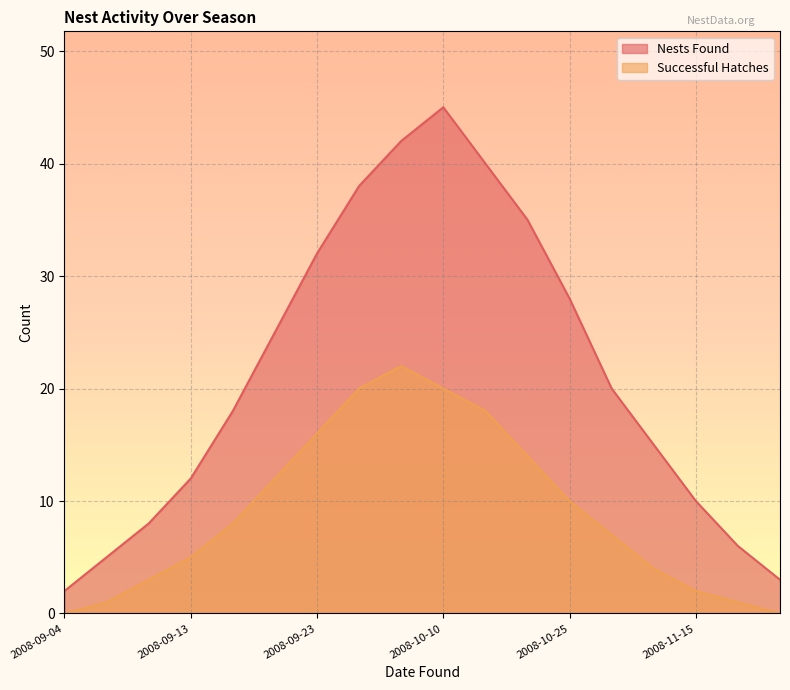

What is the difference between the maximum and minimum values in the Nests Found series?

43